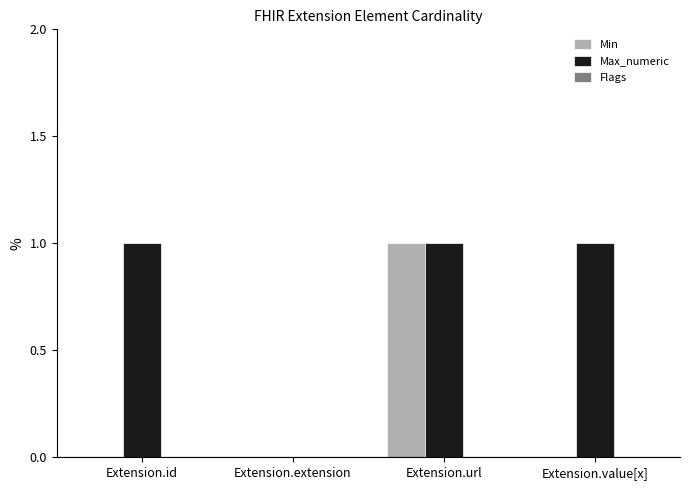

Which series has the largest total across all categories?

Max_numeric